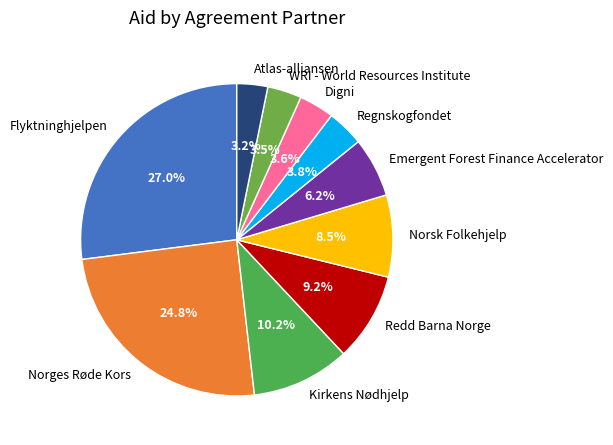

Is there a majority slice in this chart?

No